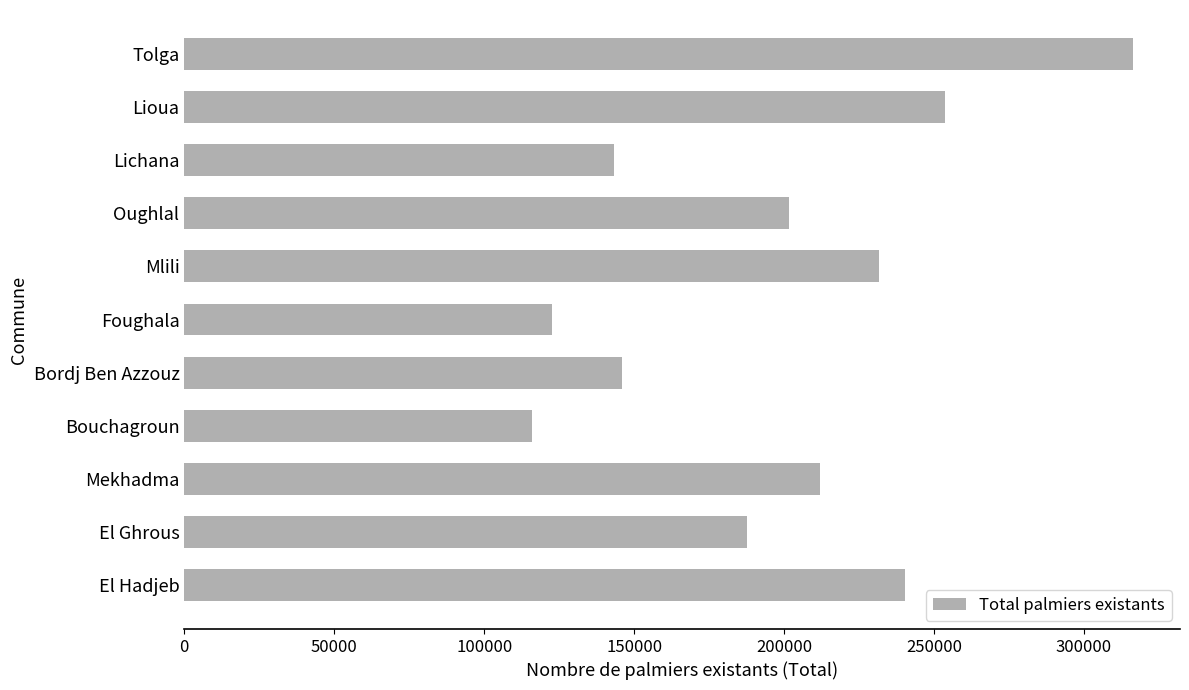

Reading top to bottom, transcribe all the data shown in this chart.

316218	253573	143440	201740	231632	122480	146108	115920	212131	187710	240245